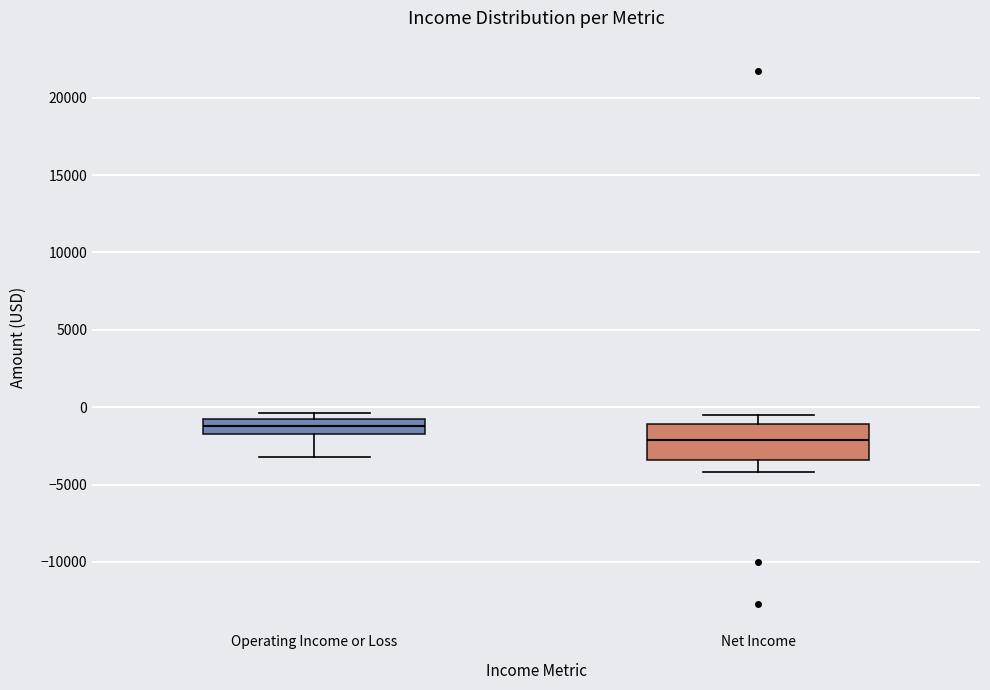

Where does the upper whisker of the box for Net Income end on the y-axis? The values are not printed on the chart, so give them approximately, as read against the axis.

-500